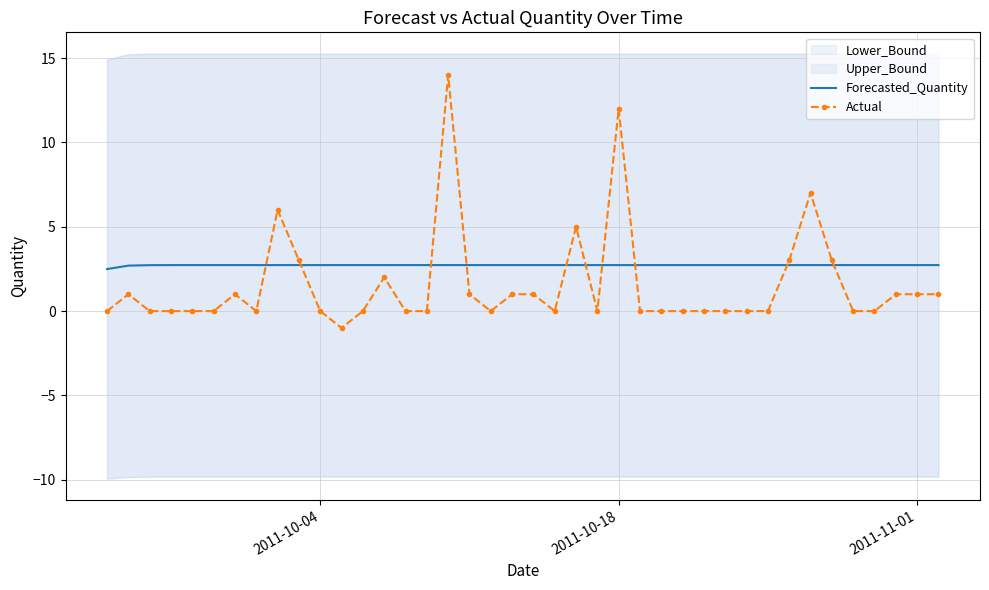

What is the difference between the maximum and second lowest values in the Actual series?

14.0